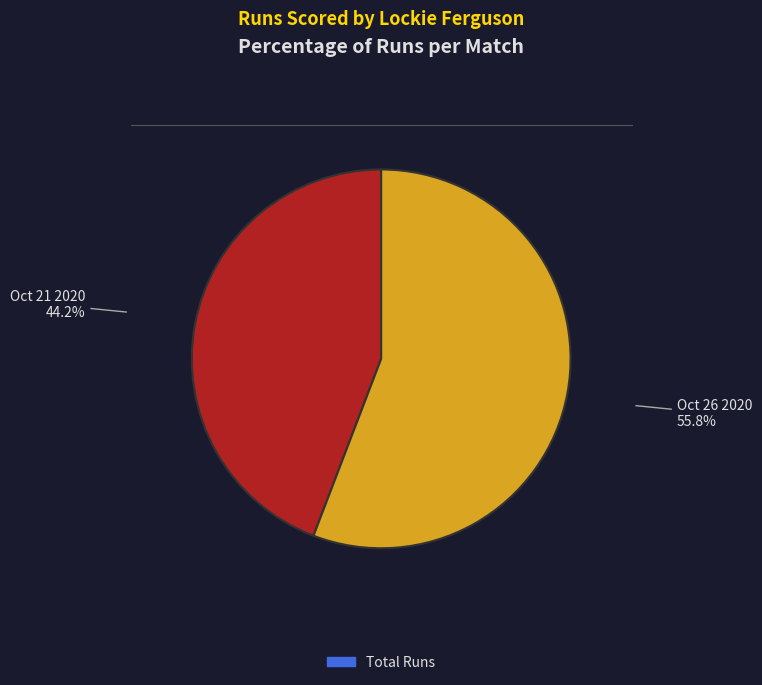

What is the largest slice in the pie chart?

Oct 26 2020